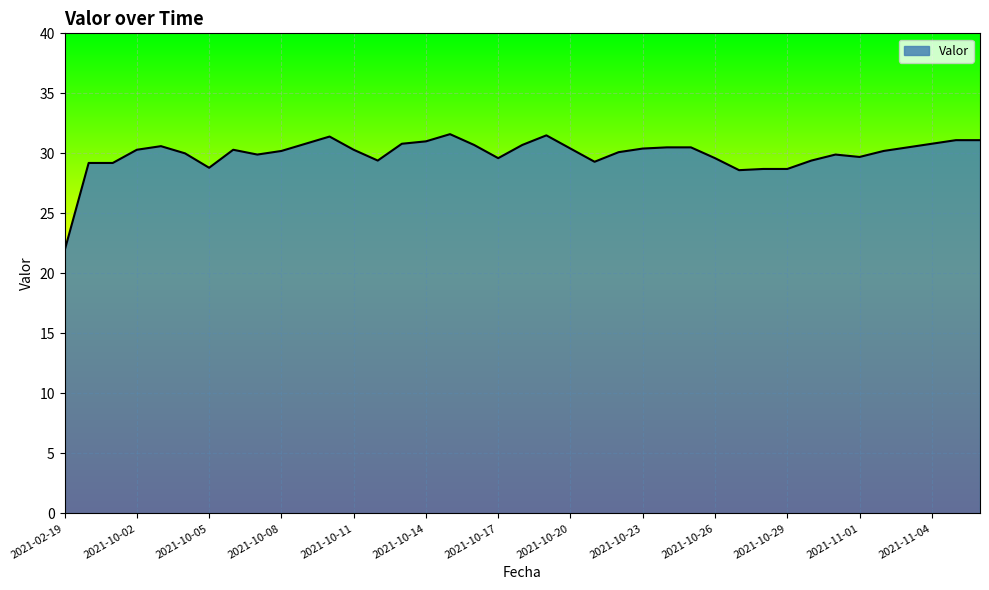

What is the difference between the maximum and minimum values?

9.7